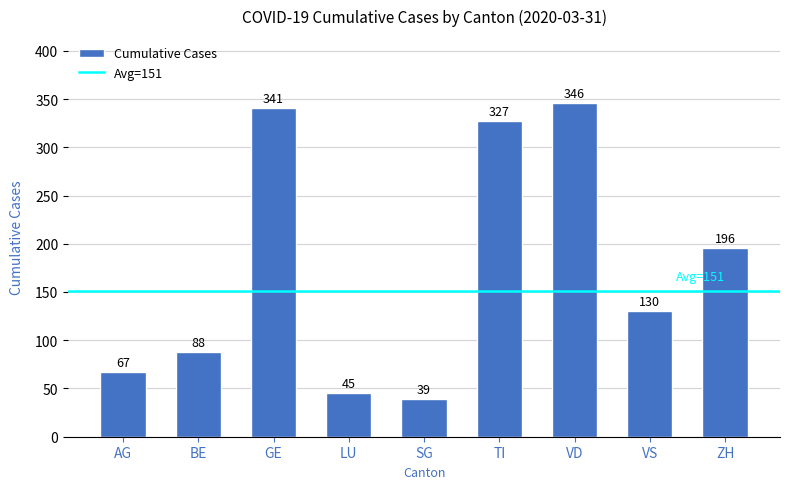

How many data points does each series have?

9